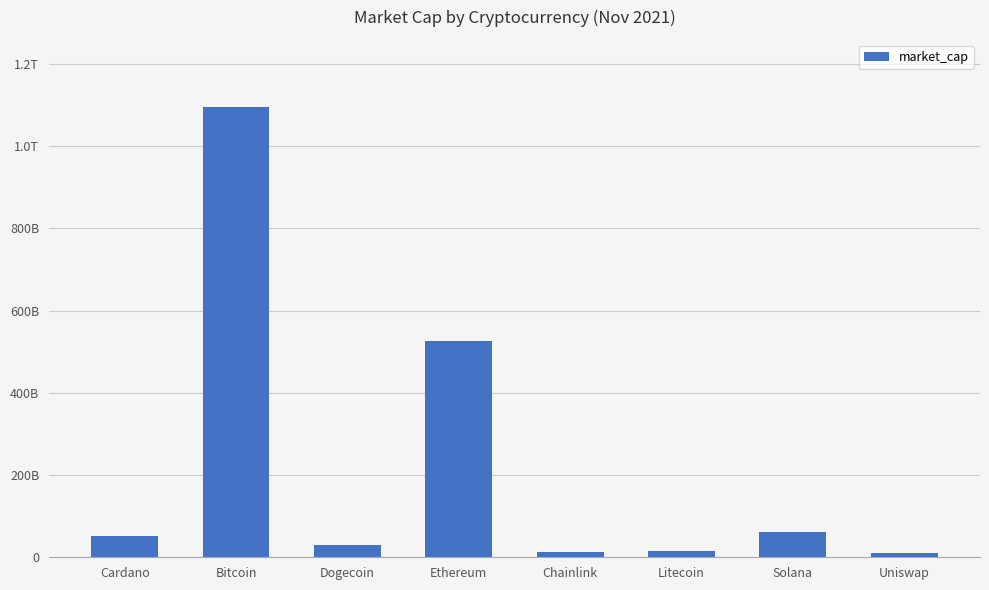

Which label corresponds to the smallest value in the chart?

Uniswap